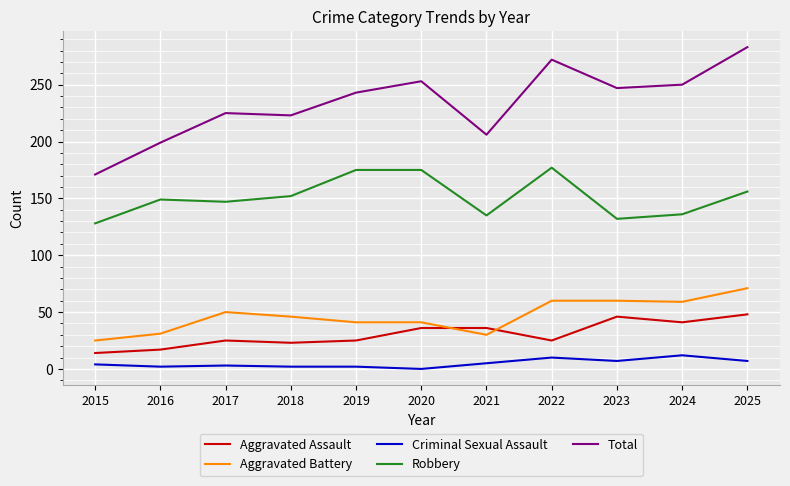

Which label corresponds to the largest value in the chart?

2025